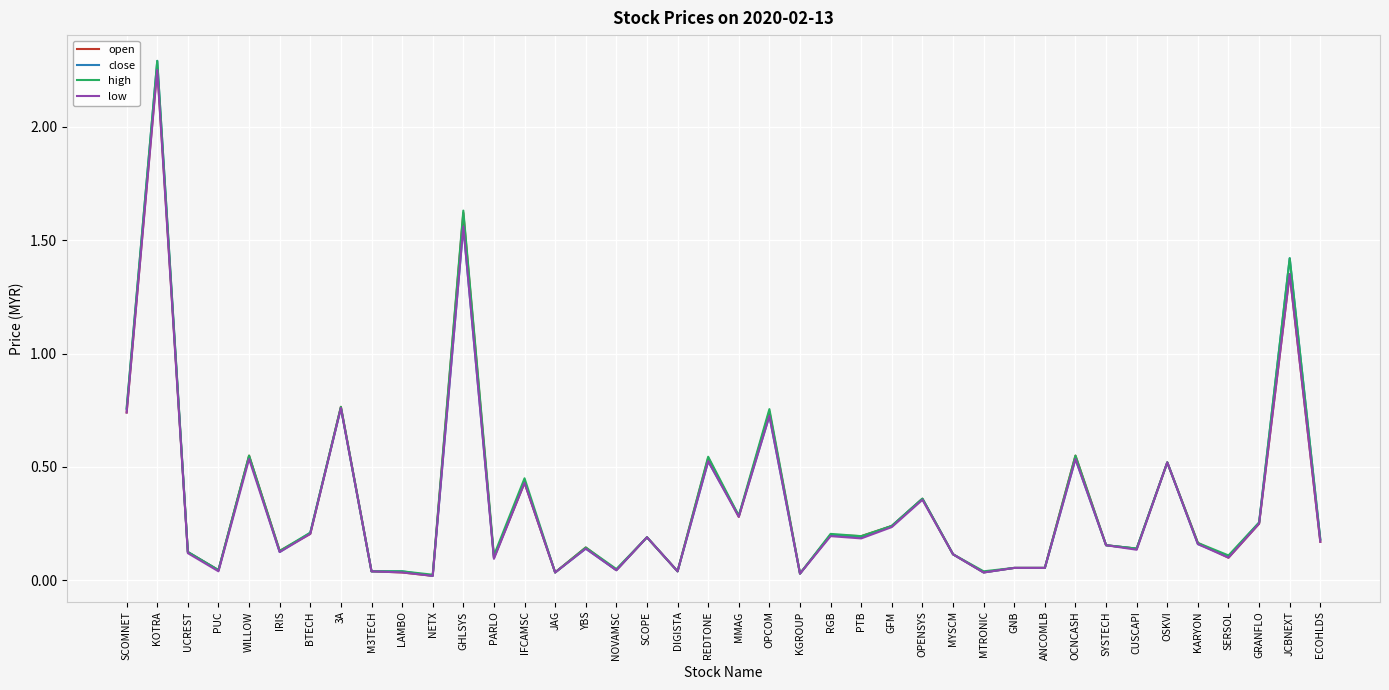

Which series has the largest range (max minus min)?

close